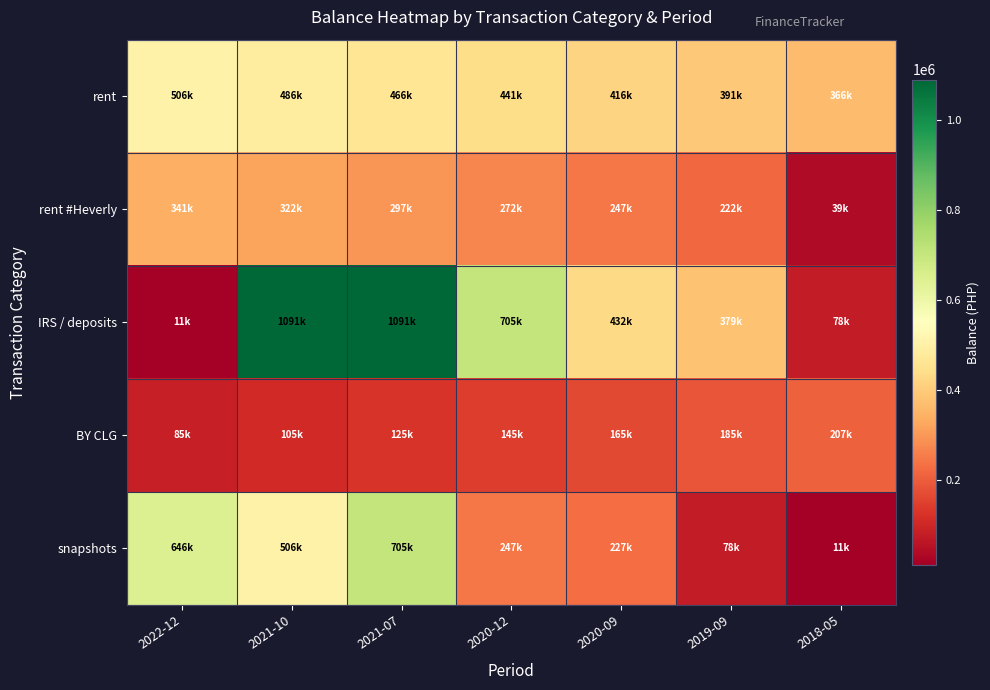

Which series changed the most between 2019-09 and 2018-05?

IRS / deposits